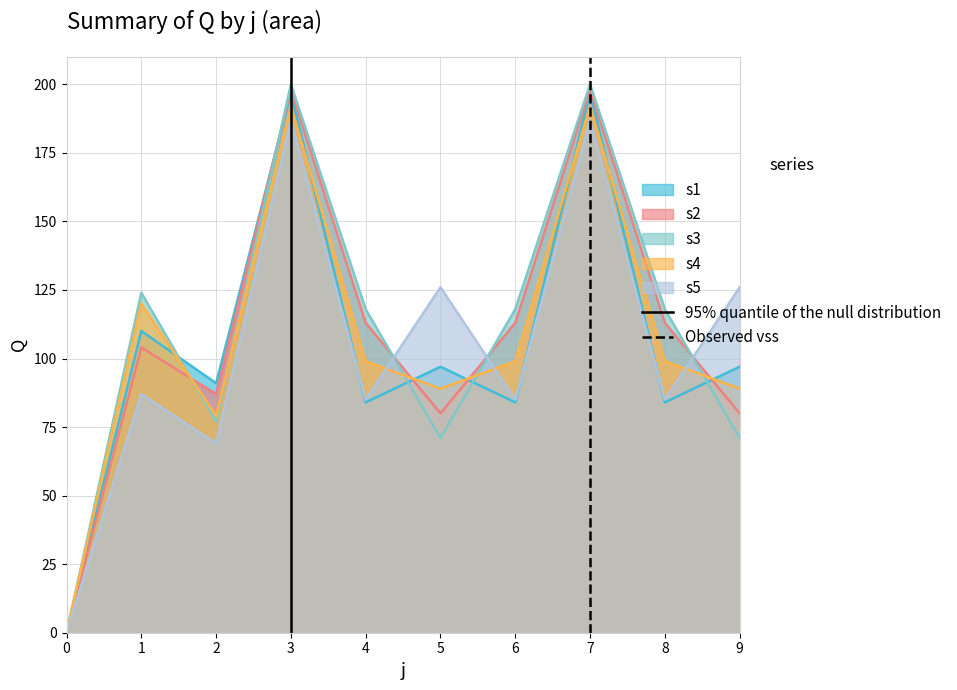

What is the maximum value for s4?

192